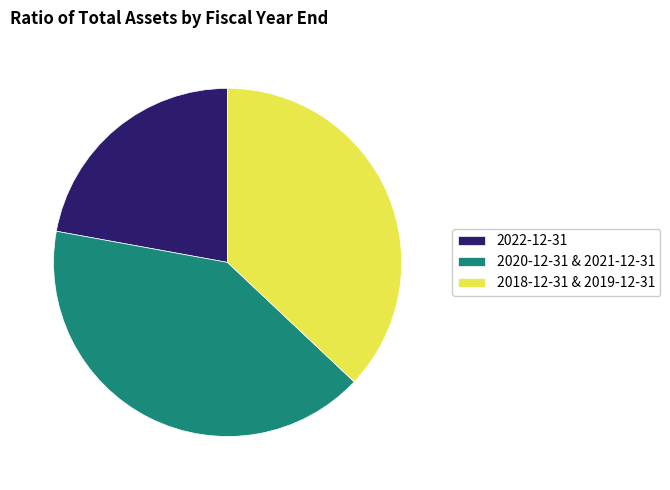

Between 2022-12-31 and 2018-12-31 & 2019-12-31, which is larger?

2018-12-31 & 2019-12-31